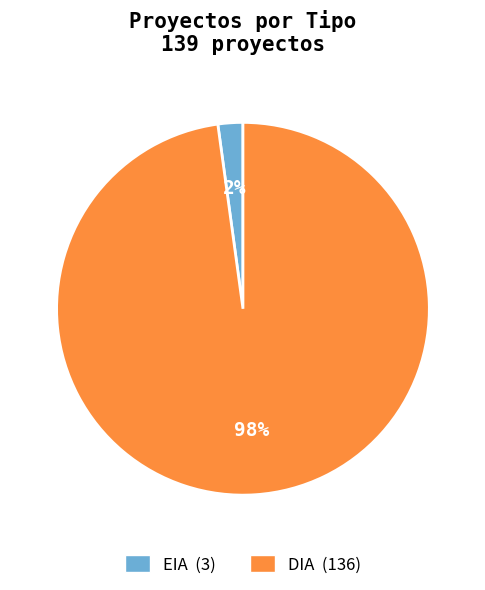

To the nearest percent, what percentage of the pie is EIA?

2%